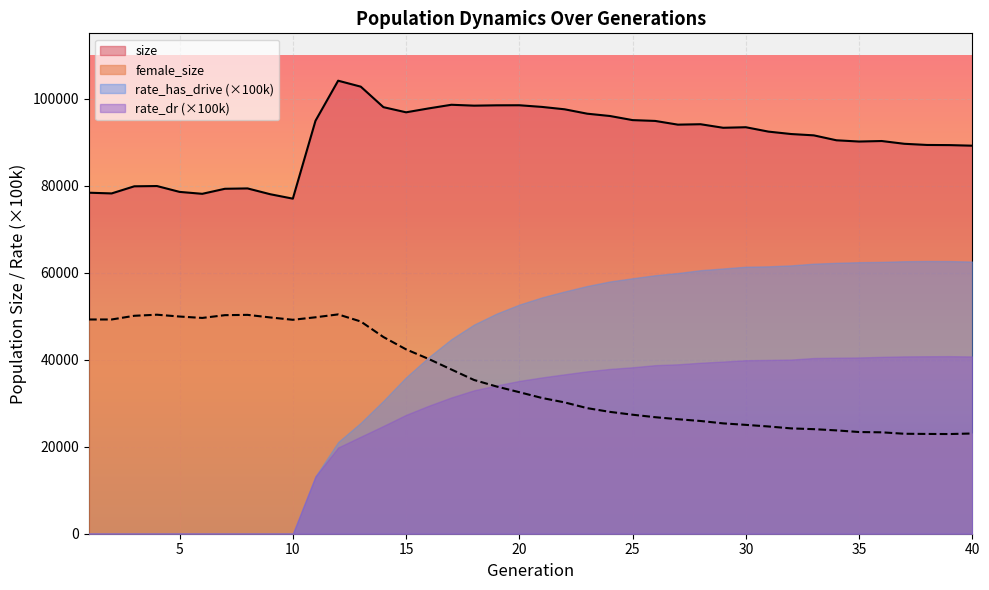

Reading right to left, what are all the values shown in this chart?

size: 89177	89313	89346	89614	90252	90134	90421	91554	91858	92412	93420	93296	94111	94016	94867	95058	96002	96531	97541	98090	98472	98458	98380	98583	97749	96850	98032	102744	104115	94906	77007	78025	79358	79274	78117	78560	79906	79844	78209	78372
female_size: 23035	22909	22932	22972	23304	23371	23749	24032	24207	24648	25018	25359	25908	26313	26778	27351	28002	28859	30180	31198	32525	33827	35335	37739	40157	42370	45204	48772	50406	49742	49167	49707	50298	50230	49591	49914	50335	50087	49237	49235